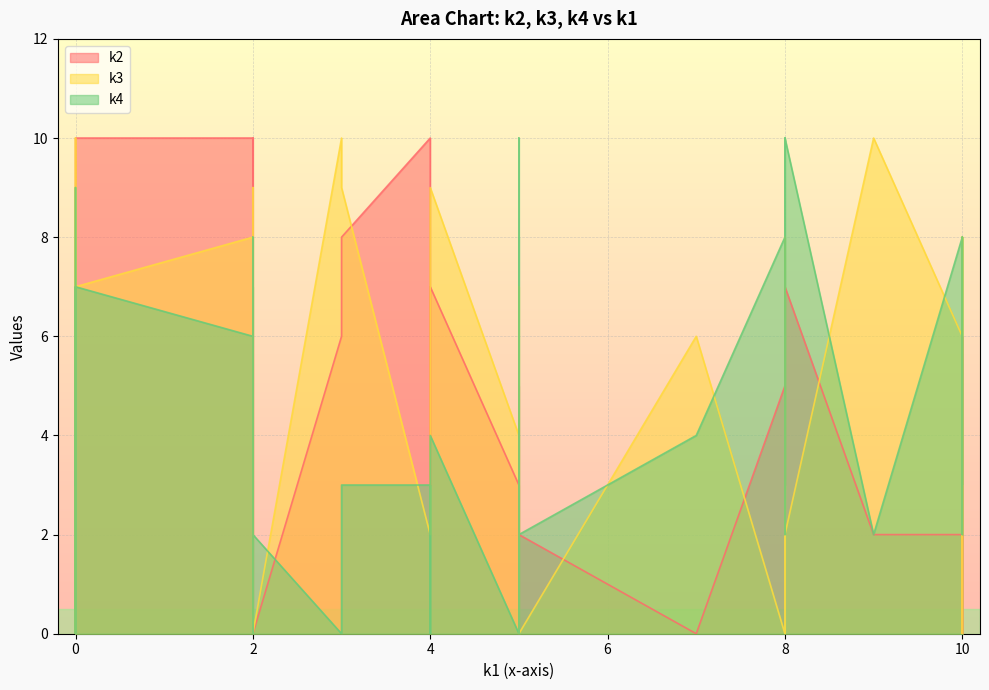

List the series in order of their overall mean, highest first.

k3, k4, k2